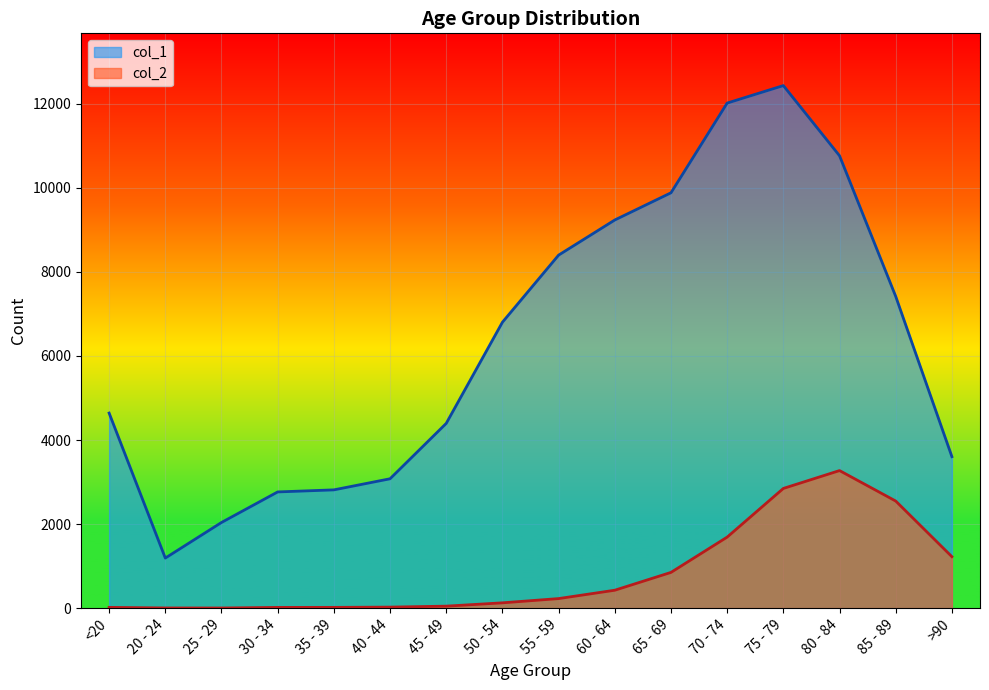

What is the difference between the highest and lowest values at <20?

4623